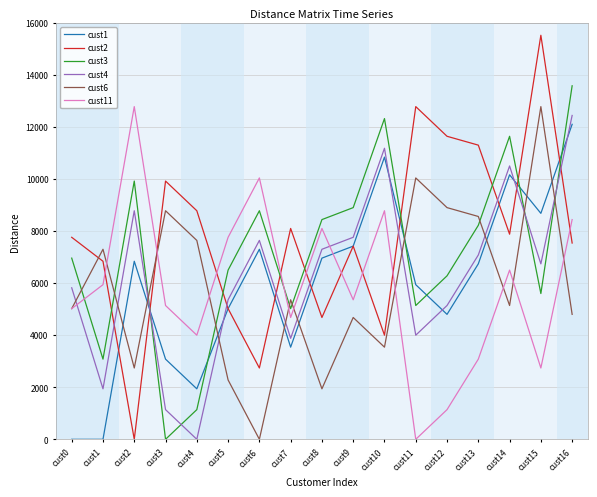

What are all the series names shown in the legend?

cust1, cust2, cust3, cust4, cust6, cust11